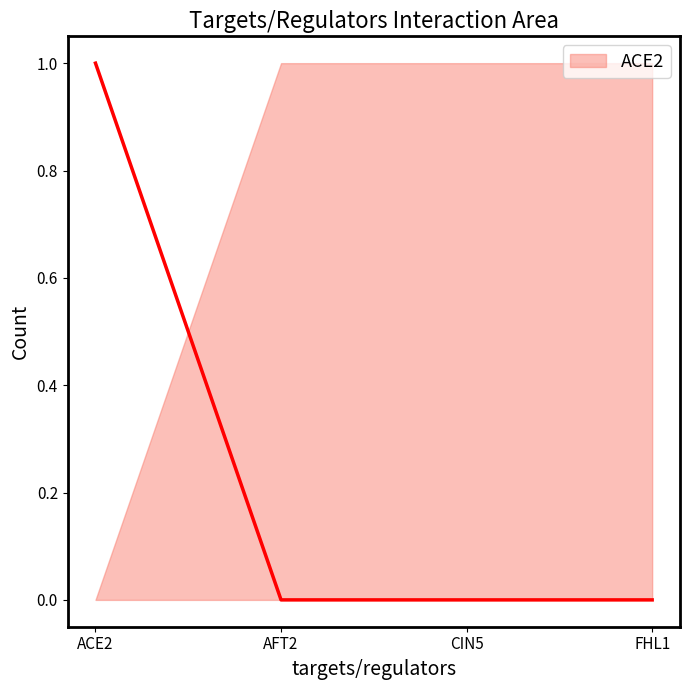

How many positive values does the AFT2 series have?

1